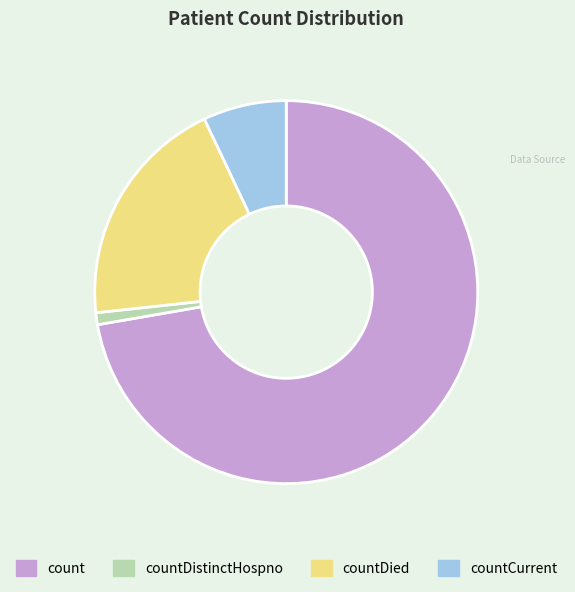

Is countDied the majority of the pie?

No